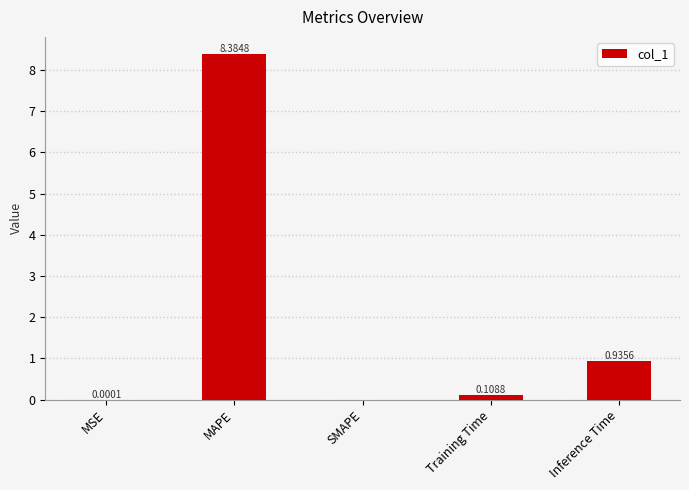

At which label is the value closest to 4?

Inference Time